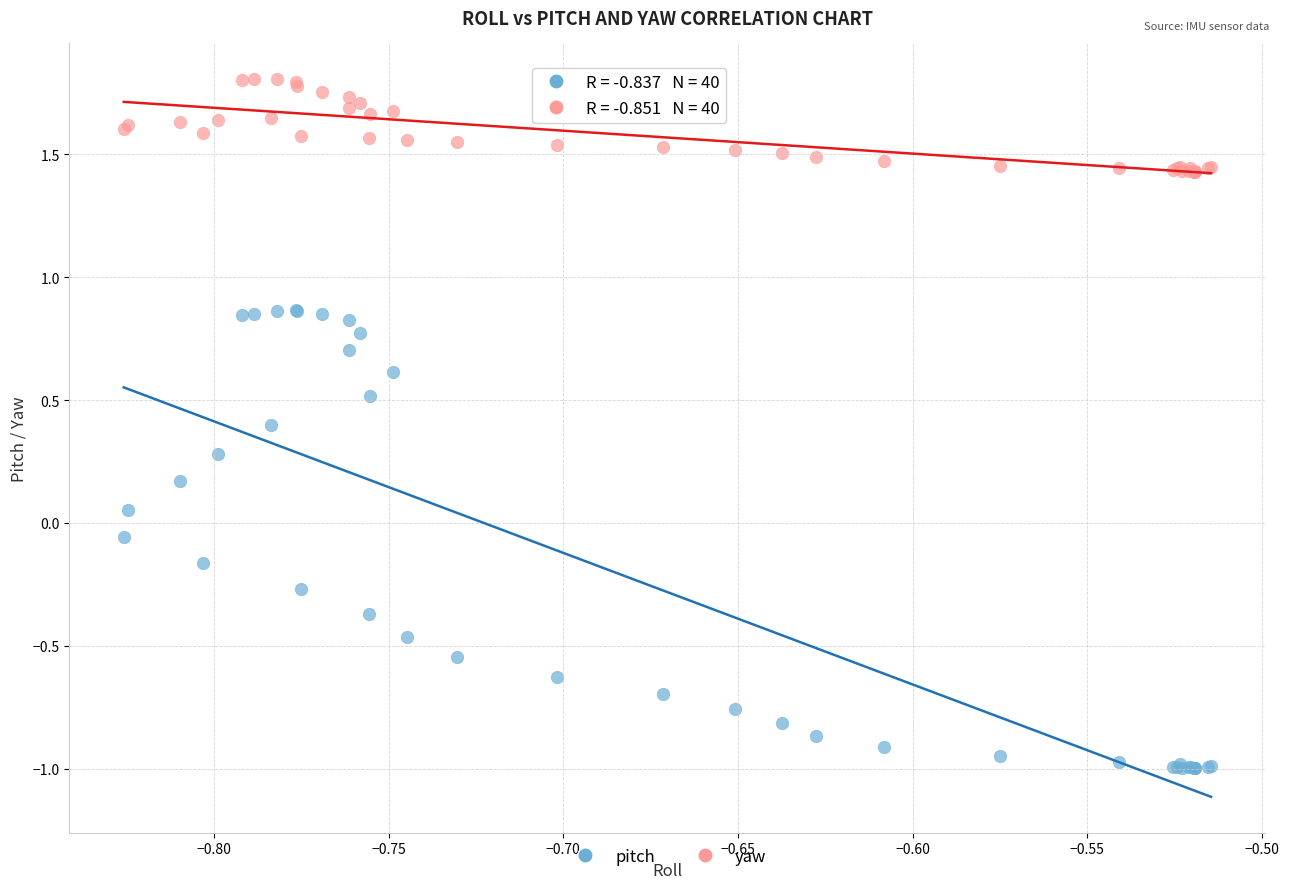

Which series contains the lowest Y value?

pitch